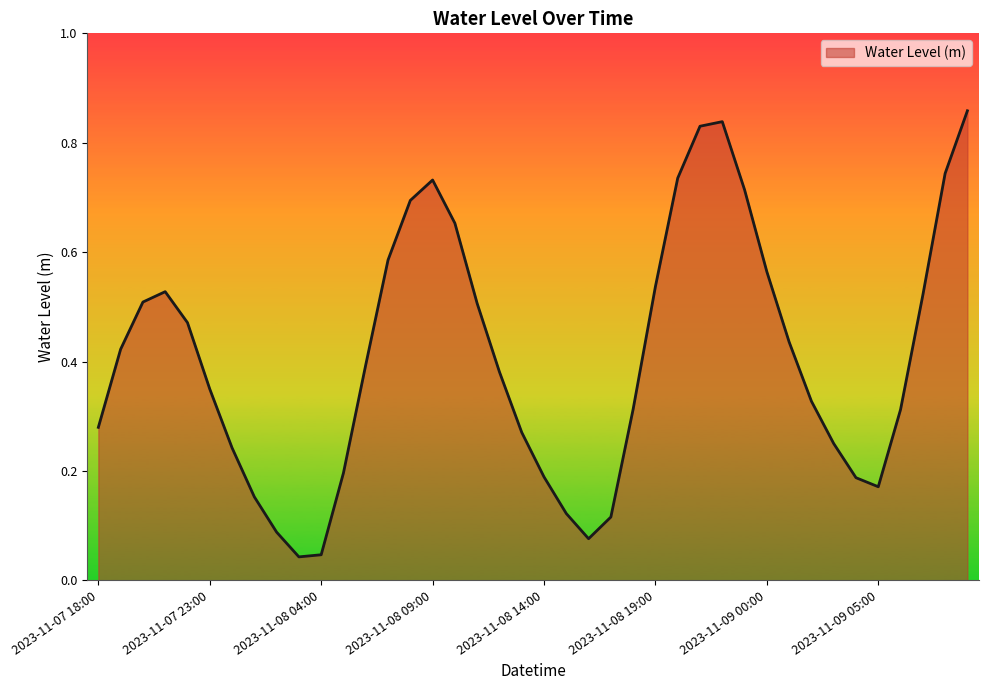

How many lines are shown in the chart?

1